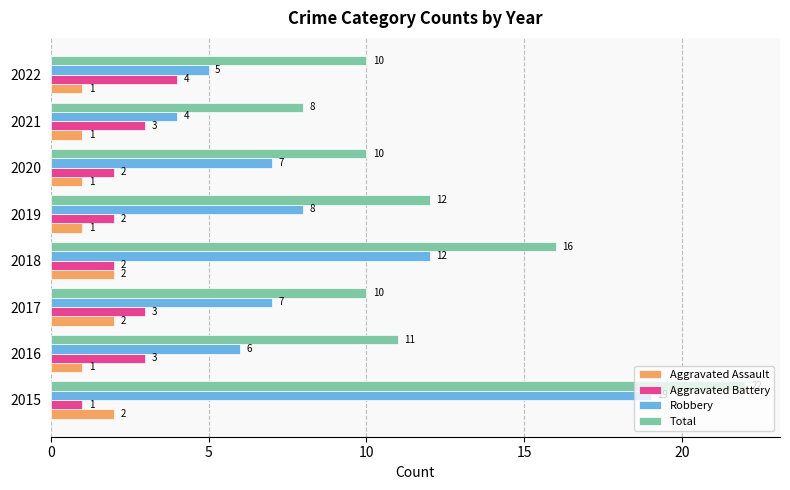

At which label does Total reach its minimum?

2021